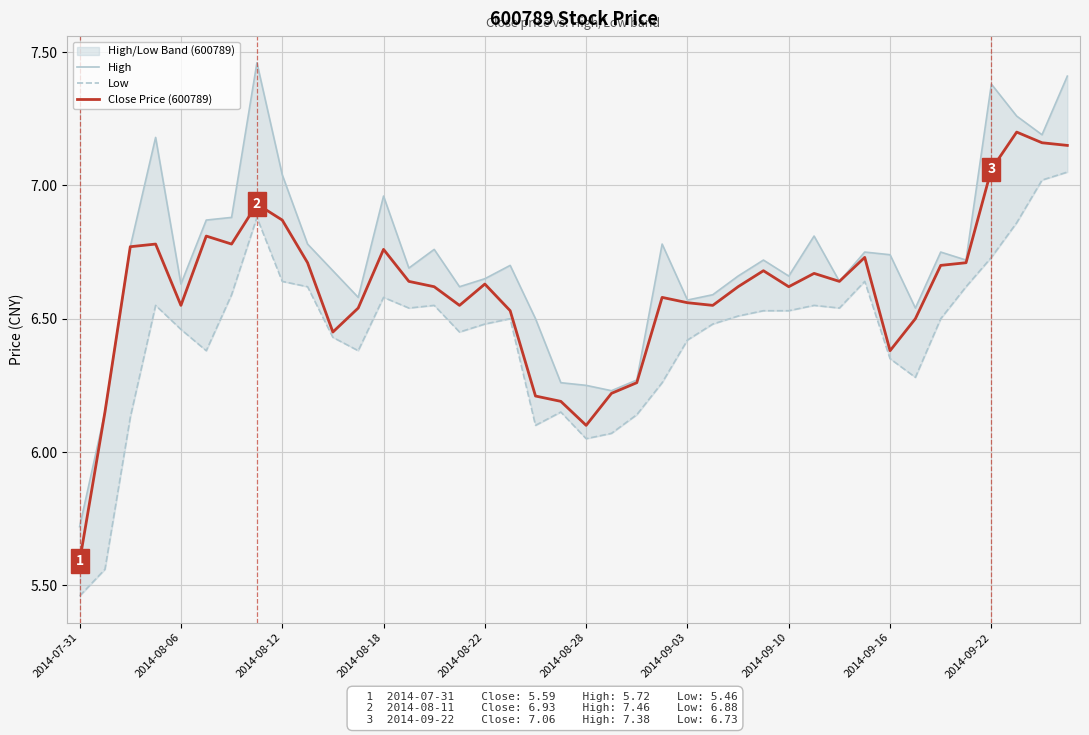

At 34, list the series in order from smallest to largest.

Low, Close Price (600789), High